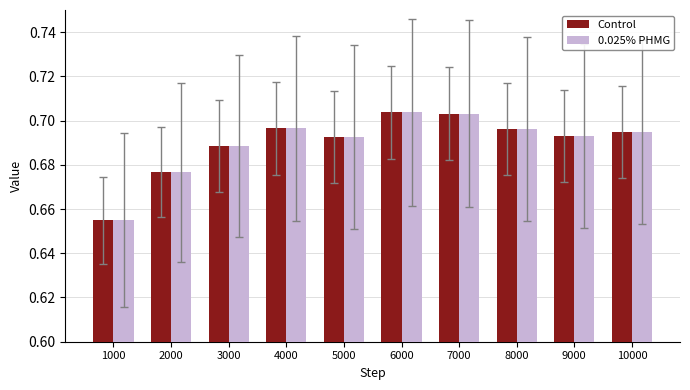

Is the value of Control at 1000 greater than the value of 0.025% PHMG at 3000?

No